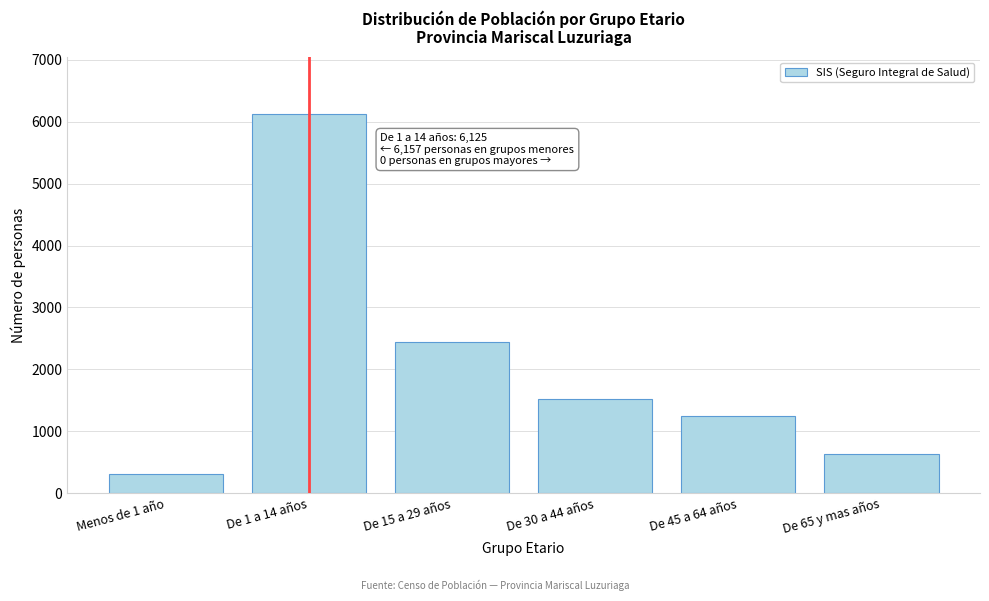

Reading left to right, list all the values displayed in this chart.

Menos de 1 año=313	De 1 a 14 años=6125	De 15 a 29 años=2444	De 30 a 44 años=1527	De 45 a 64 años=1242	De 65 y mas años=631